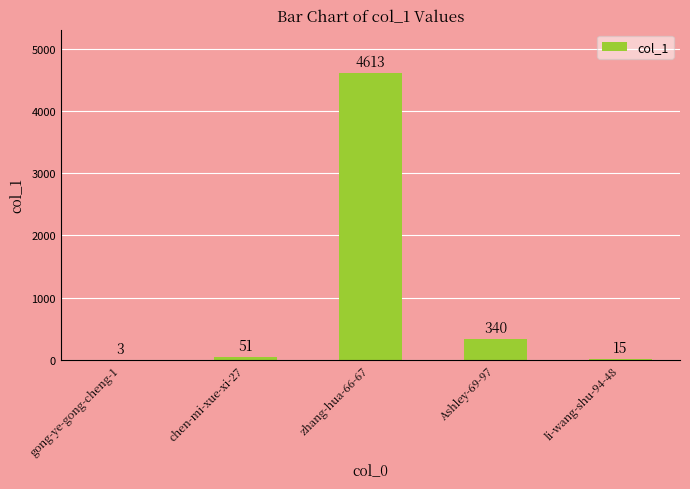

Between chen-mi-xue-xi-27 and li-wang-shu-94-48, which is larger?

chen-mi-xue-xi-27